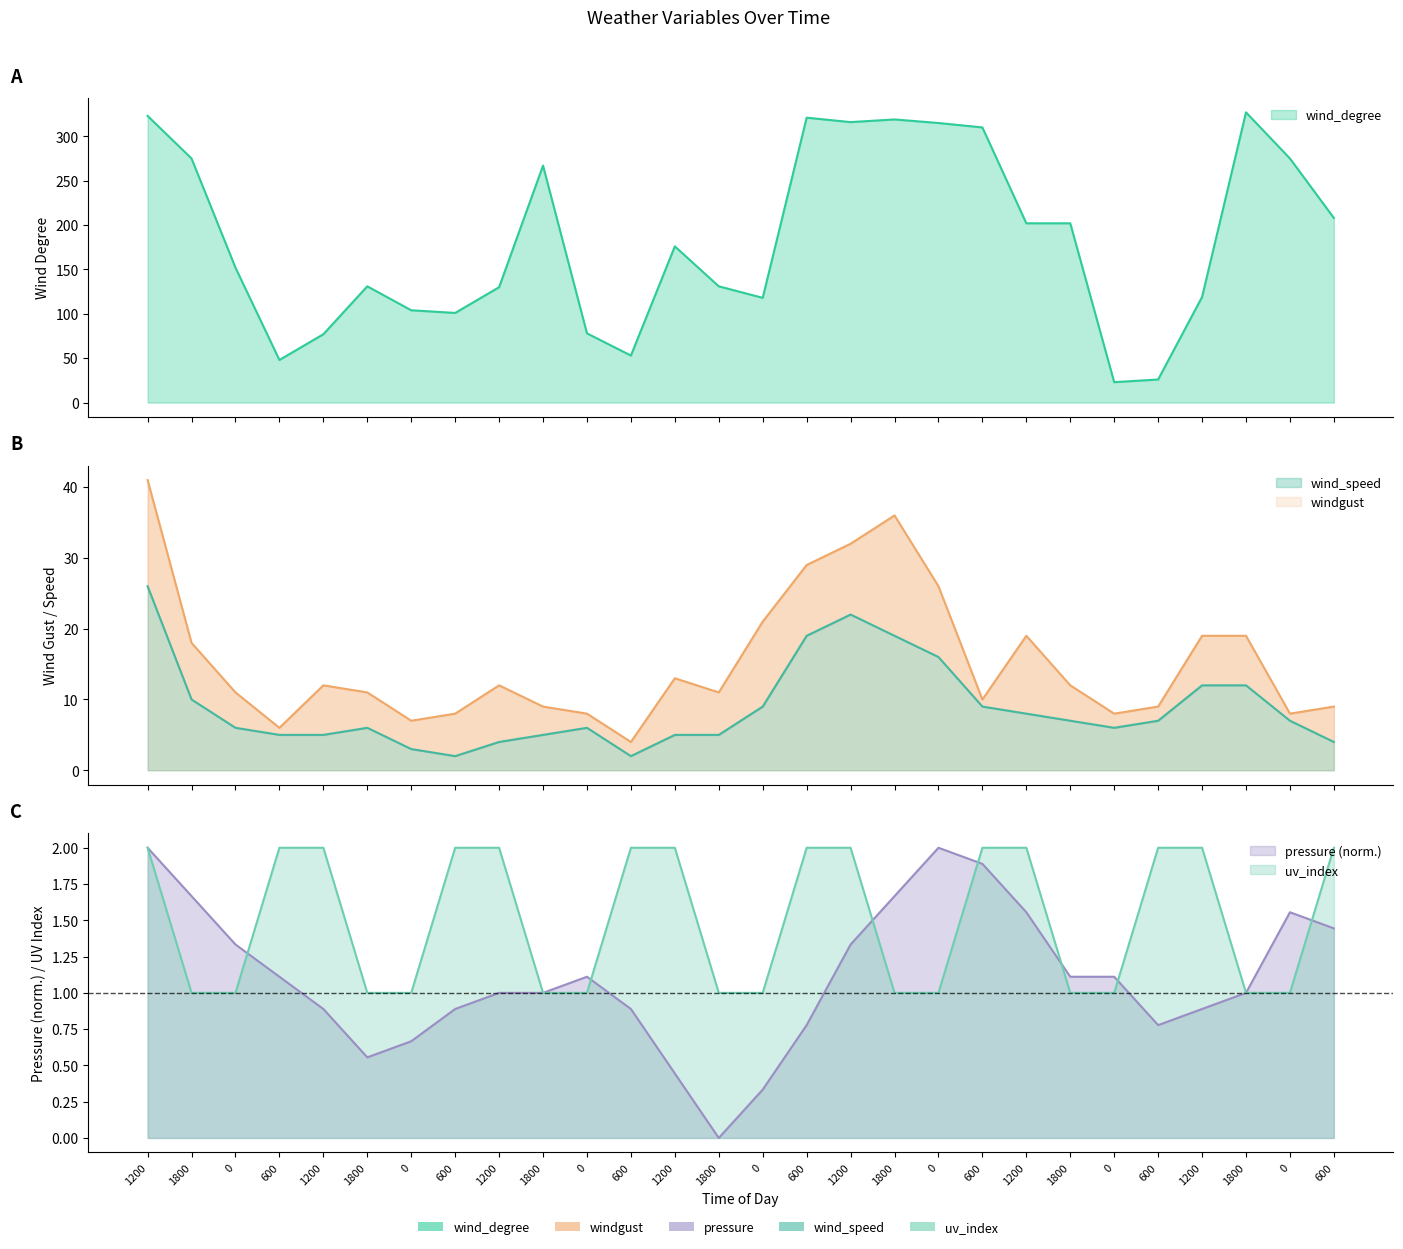

Reading left to right, list all the values displayed in this chart.

wind_degree: 1200=323.0	1800=275.0	0=152.0	600=48.0	1200=77.0	1800=131.0	0=104.0	600=101.0	1200=130.0	1800=267.0	0=78.0	600=53.0	1200=176.0	1800=131.0	0=118.0	600=321.0	1200=316.0	1800=319.0	0=315.0	600=310.0	1200=202.0	1800=202.0	0=23.0	600=26.0	1200=119.0	1800=327.0	0=275.0	600=208.0
windgust: 1200=41.0	1800=18.0	0=11.0	600=6.0	1200=12.0	1800=11.0	0=7.0	600=8.0	1200=12.0	1800=9.0	0=8.0	600=4.0	1200=13.0	1800=11.0	0=21.0	600=29.0	1200=32.0	1800=36.0	0=26.0	600=10.0	1200=19.0	1800=12.0	0=8.0	600=9.0	1200=19.0	1800=19.0	0=8.0	600=9.0
pressure: 1200=2.0	1800=1.7	0=1.3	600=1.1	1200=0.9	1800=0.6	0=0.7	600=0.9	1200=1.0	1800=1.0	0=1.1	600=0.9	1200=0.4	1800=0.0	0=0.3	600=0.8	1200=1.3	1800=1.7	0=2.0	600=1.9	1200=1.6	1800=1.1	0=1.1	600=0.8	1200=0.9	1800=1.0	0=1.6	600=1.4
wind_speed: 1200=26.0	1800=10.0	0=6.0	600=5.0	1200=5.0	1800=6.0	0=3.0	600=2.0	1200=4.0	1800=5.0	0=6.0	600=2.0	1200=5.0	1800=5.0	0=9.0	600=19.0	1200=22.0	1800=19.0	0=16.0	600=9.0	1200=8.0	1800=7.0	0=6.0	600=7.0	1200=12.0	1800=12.0	0=7.0	600=4.0
uv_index: 1200=2.0	1800=1.0	0=1.0	600=2.0	1200=2.0	1800=1.0	0=1.0	600=2.0	1200=2.0	1800=1.0	0=1.0	600=2.0	1200=2.0	1800=1.0	0=1.0	600=2.0	1200=2.0	1800=1.0	0=1.0	600=2.0	1200=2.0	1800=1.0	0=1.0	600=2.0	1200=2.0	1800=1.0	0=1.0	600=2.0